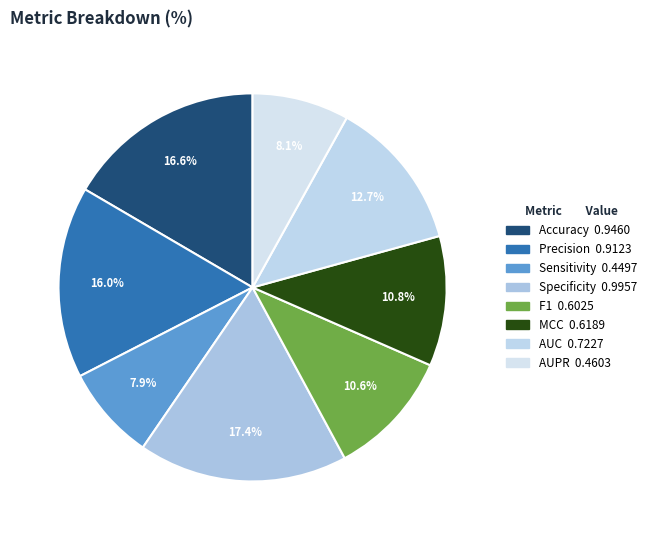

How many slices are in this pie chart?

8